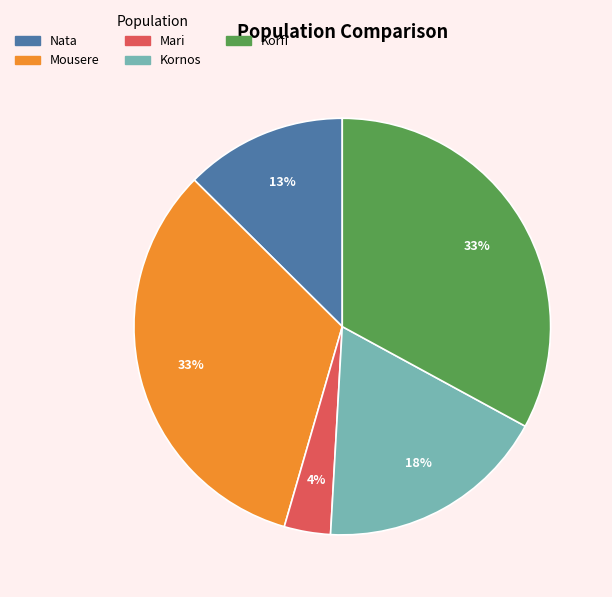

Rank the categories by value from highest to lowest.

Mousere, Korfi, Kornos, Nata, Mari